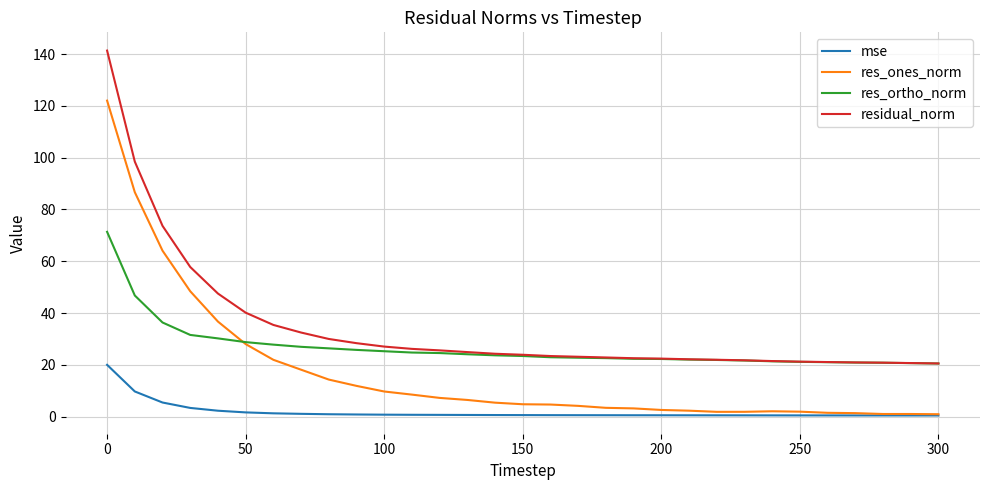

Rank the series by their maximum value, from highest to lowest.

residual_norm, res_ones_norm, res_ortho_norm, mse